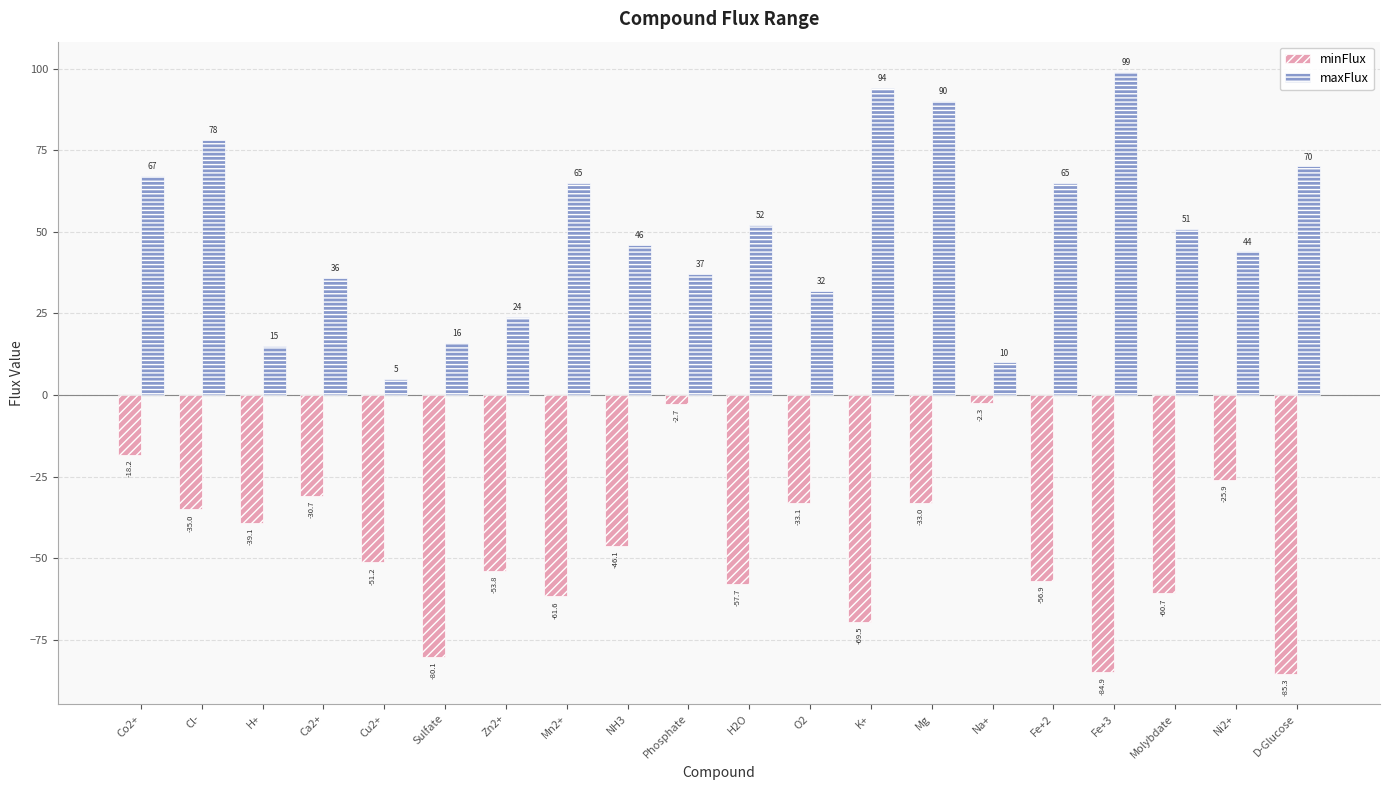

At which category is the sum across all series the highest?

Mg